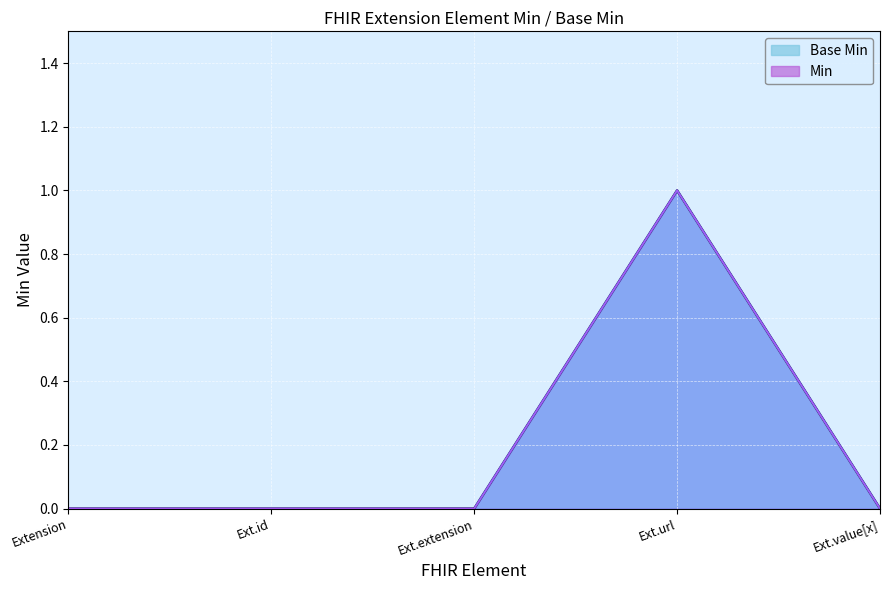

What is the greatest value displayed?

1